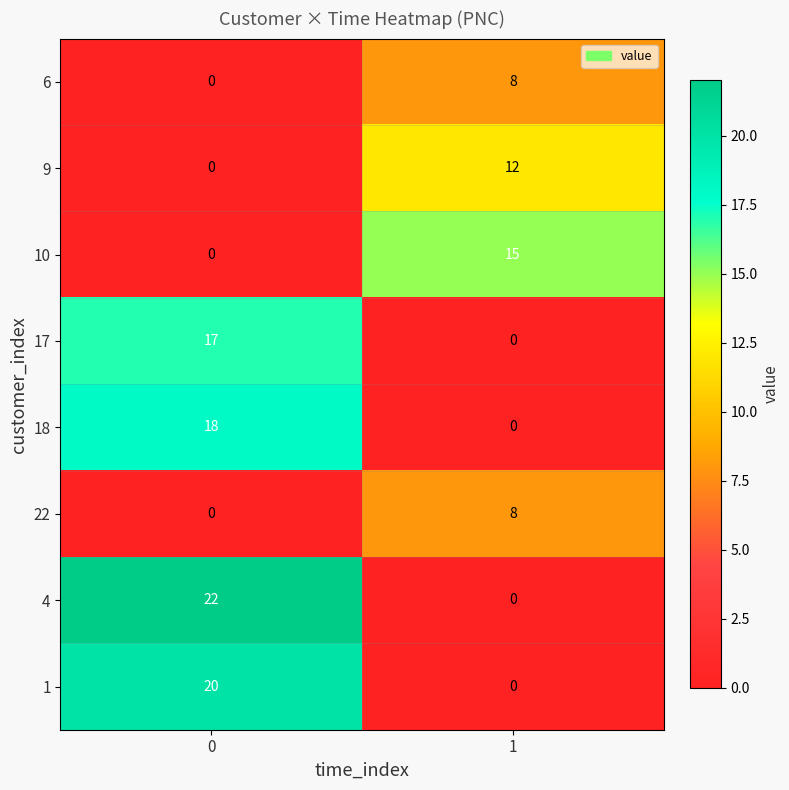

True or false: 4 has a value of 0 at 1.

True